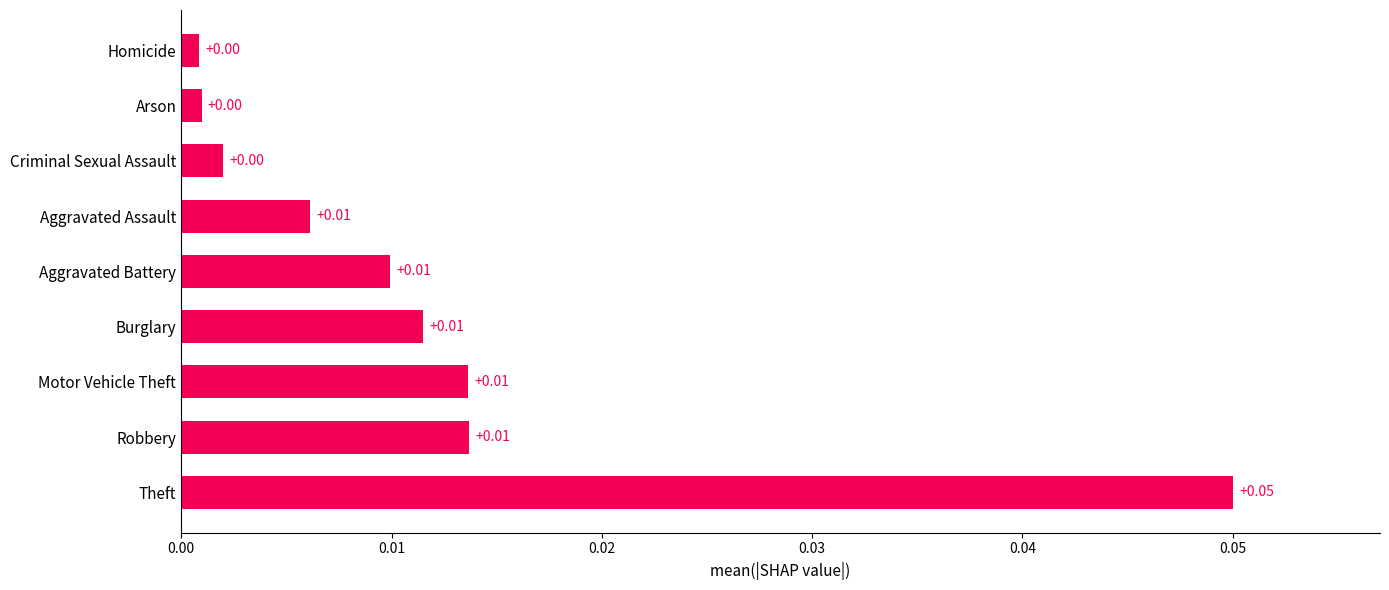

Which category has the highest value across all series?

Theft